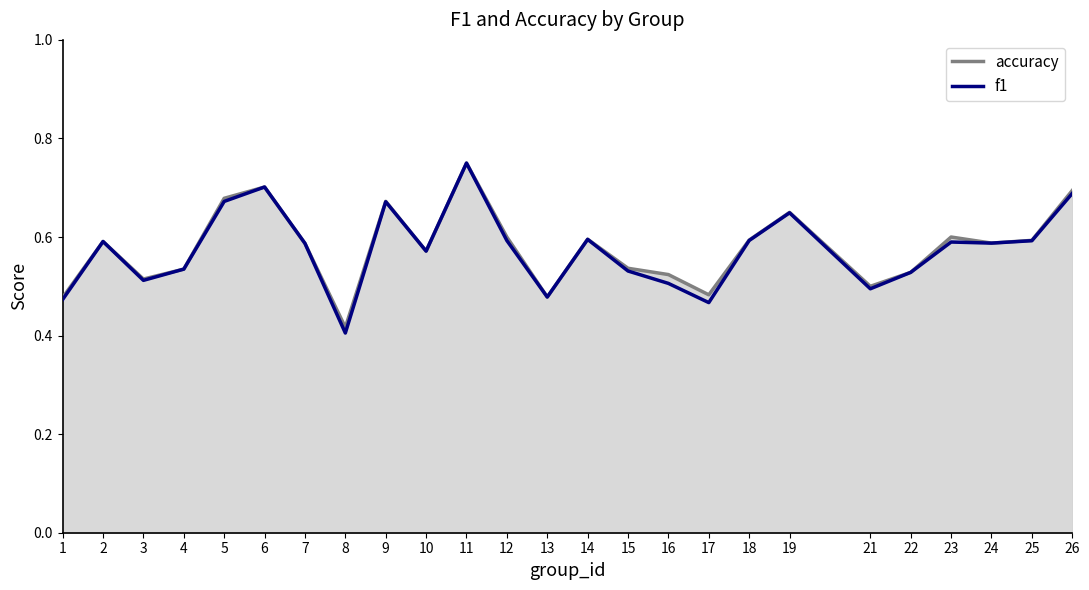

Reading left to right, list all the values displayed in this chart.

accuracy: 0.5	0.6	0.5	0.5	0.7	0.7	0.6	0.4	0.7	0.6	0.8	0.6	0.5	0.6	0.5	0.5	0.5	0.6	0.7	0.5	0.5	0.6	0.6	0.6	0.7
f1: 0.5	0.6	0.5	0.5	0.7	0.7	0.6	0.4	0.7	0.6	0.8	0.6	0.5	0.6	0.5	0.5	0.5	0.6	0.6	0.5	0.5	0.6	0.6	0.6	0.7